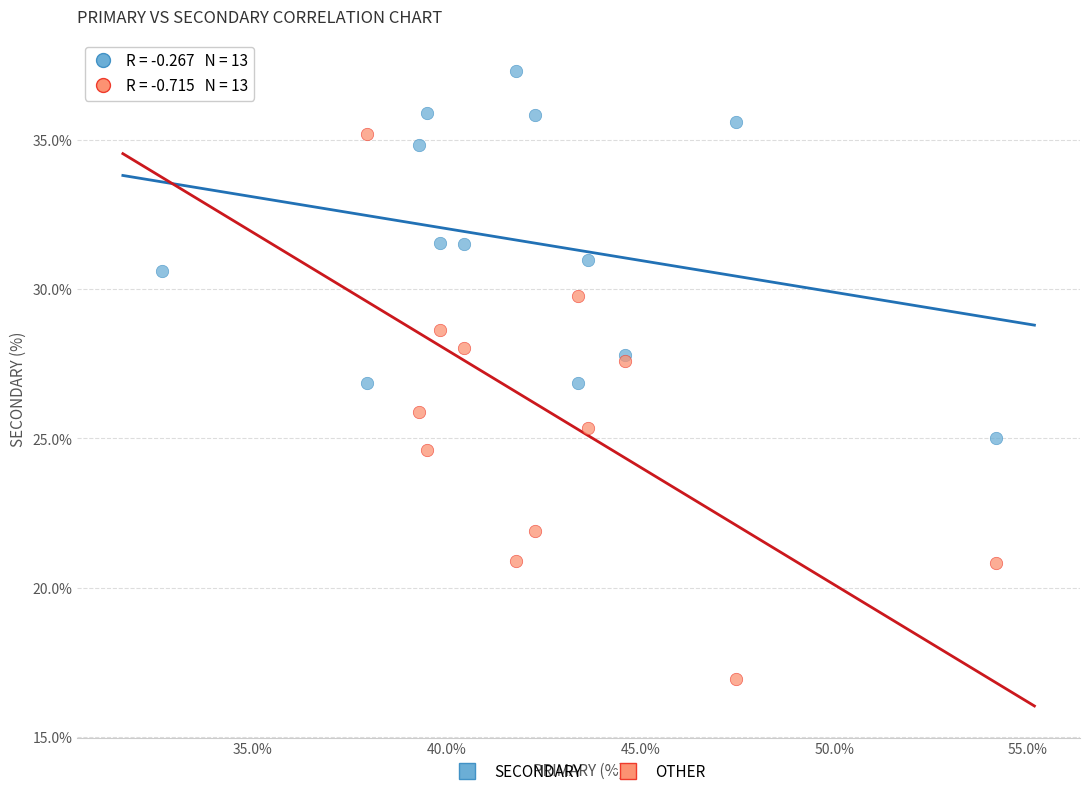

Which series has the widest spread of Y values?

OTHER